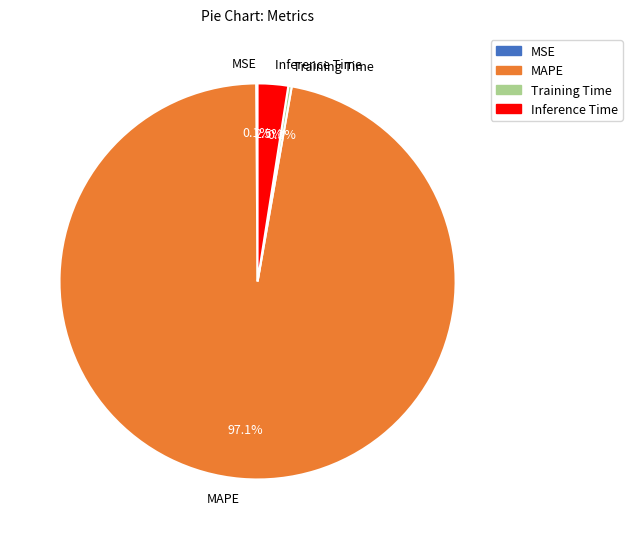

To the nearest percent, what is the difference between the largest and smallest slice percentages?

97%